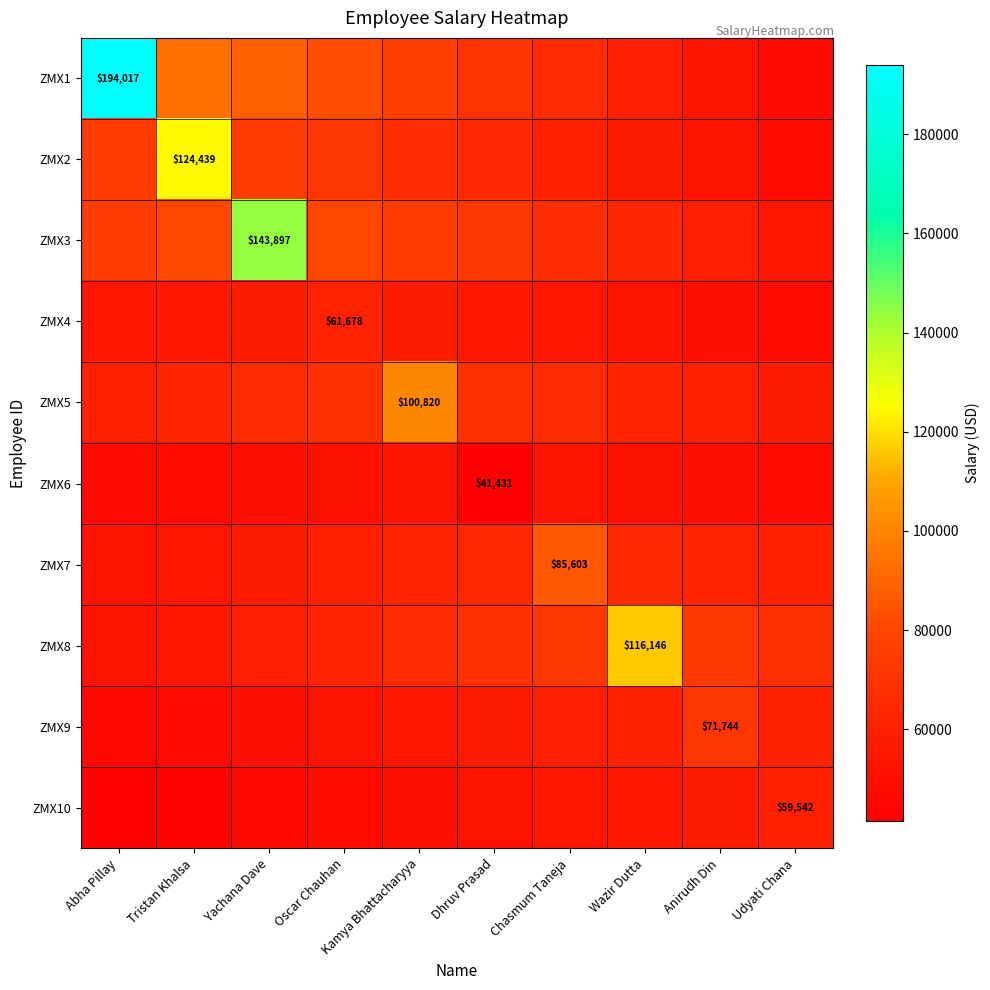

Is the value of ZMX4 at Oscar Chauhan greater than the value of ZMX2 at Tristan Khalsa?

No